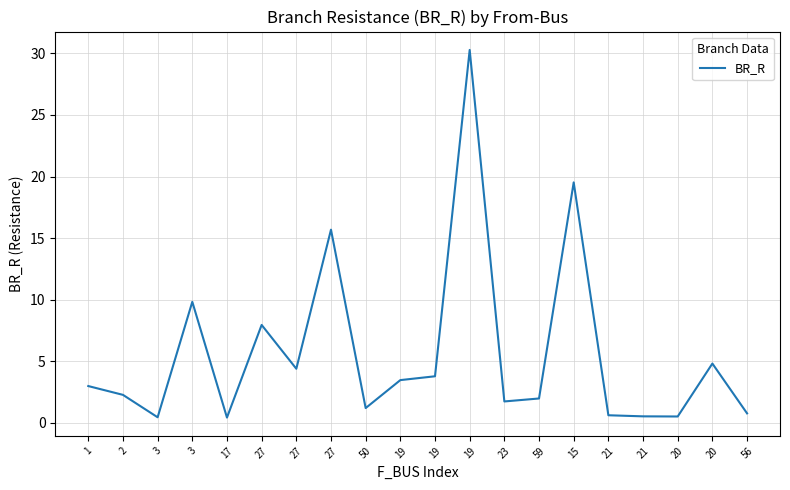

Does the chart have visible grid lines?

Yes